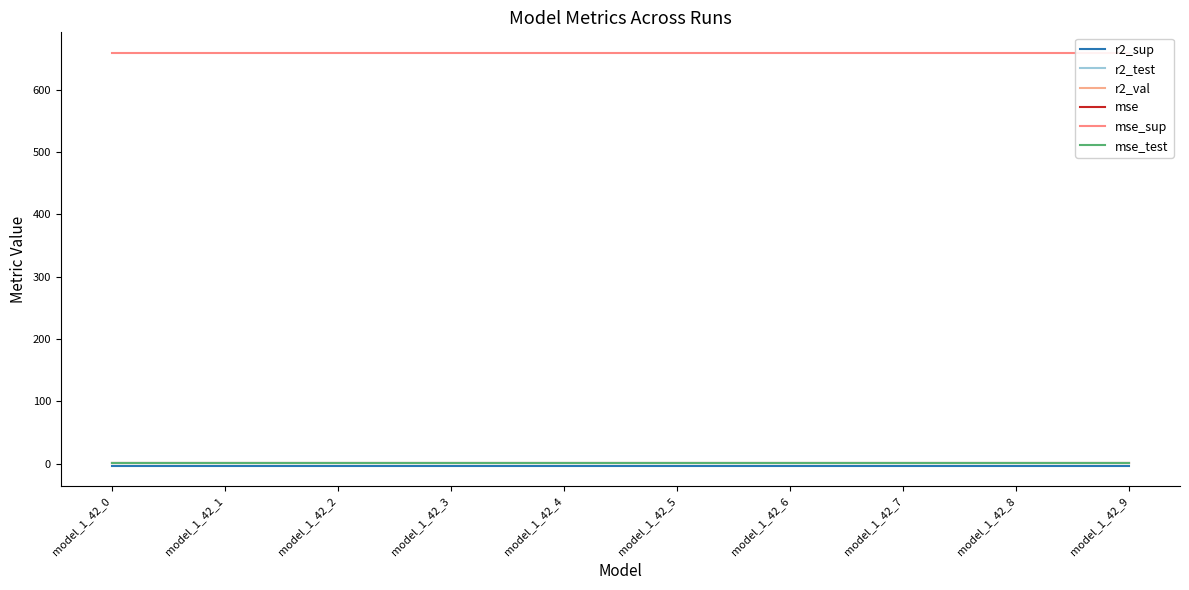

Count the number of data series in this chart.

6